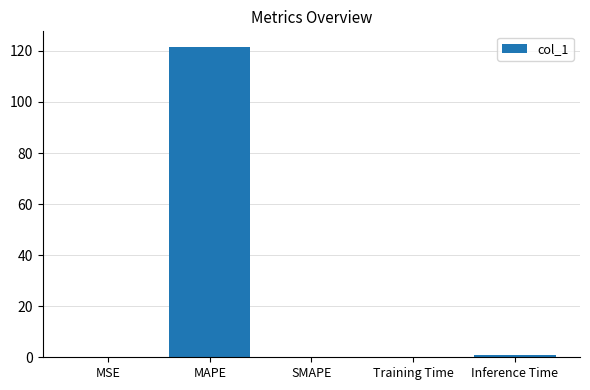

Are the bars horizontal?

No